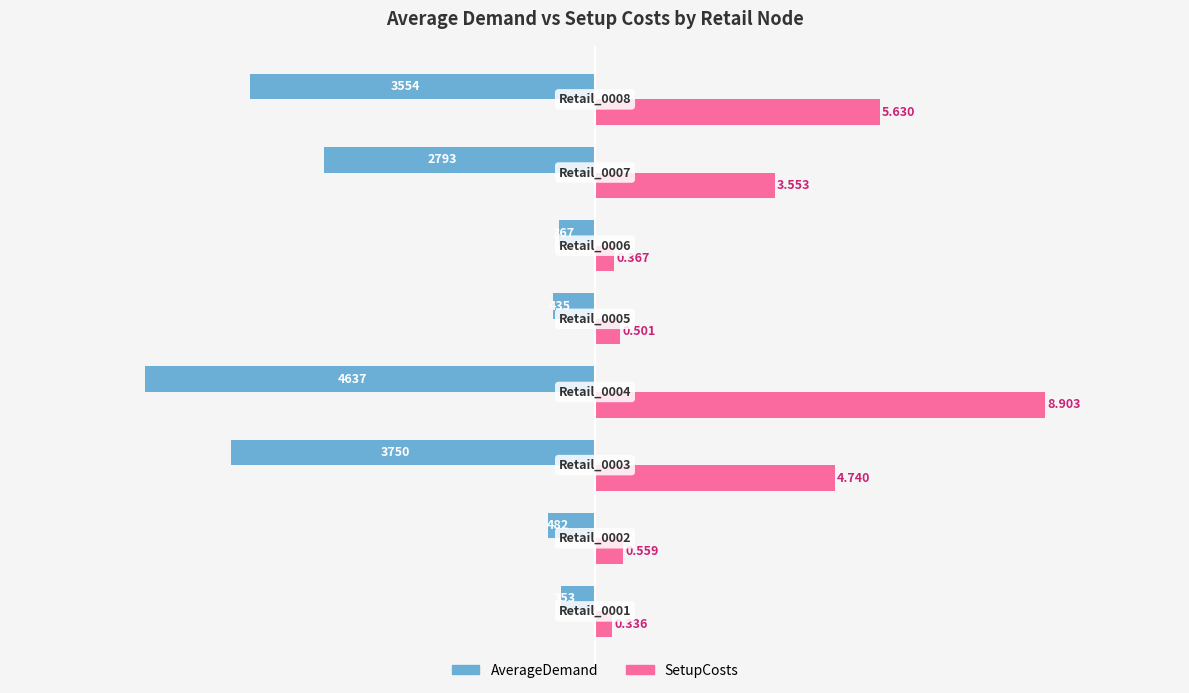

Which series has the widest spread of values?

SetupCosts